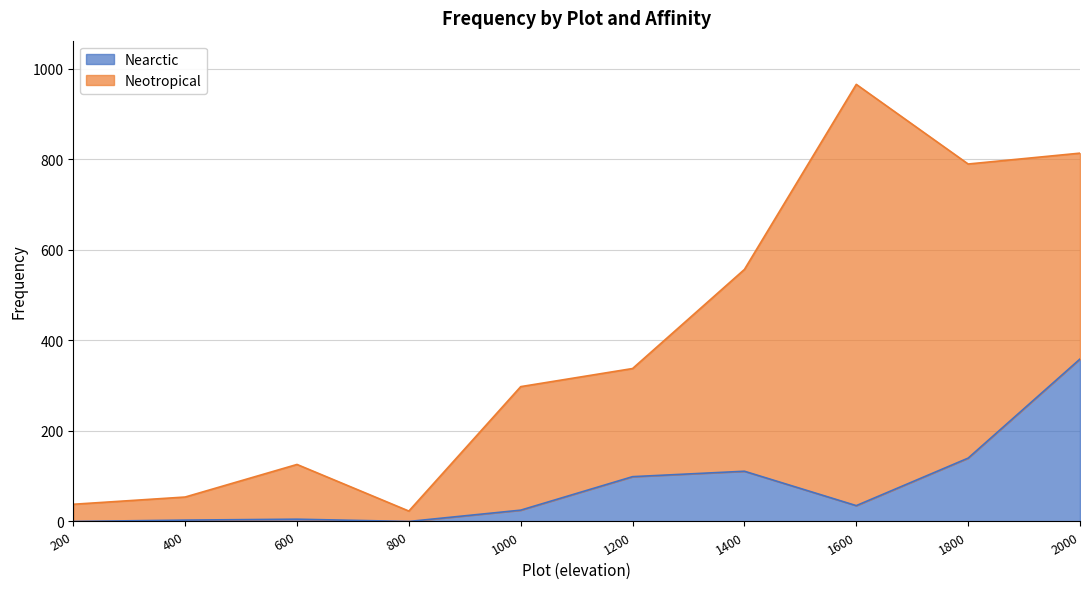

Rank the categories by value from lowest to highest.

200, 800, 400, 600, 1000, 1600, 1200, 1400, 1800, 2000